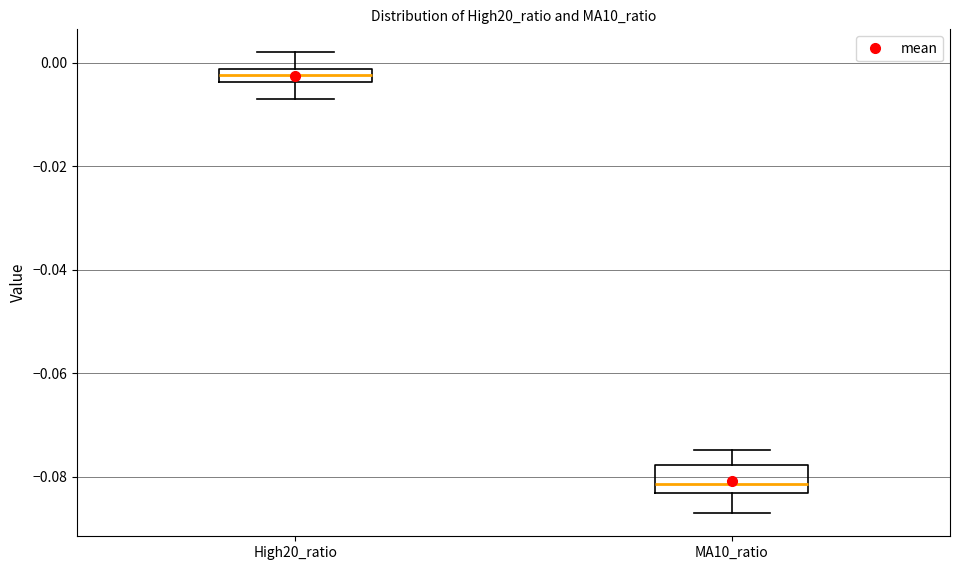

Which box has the highest median line?

High20_ratio